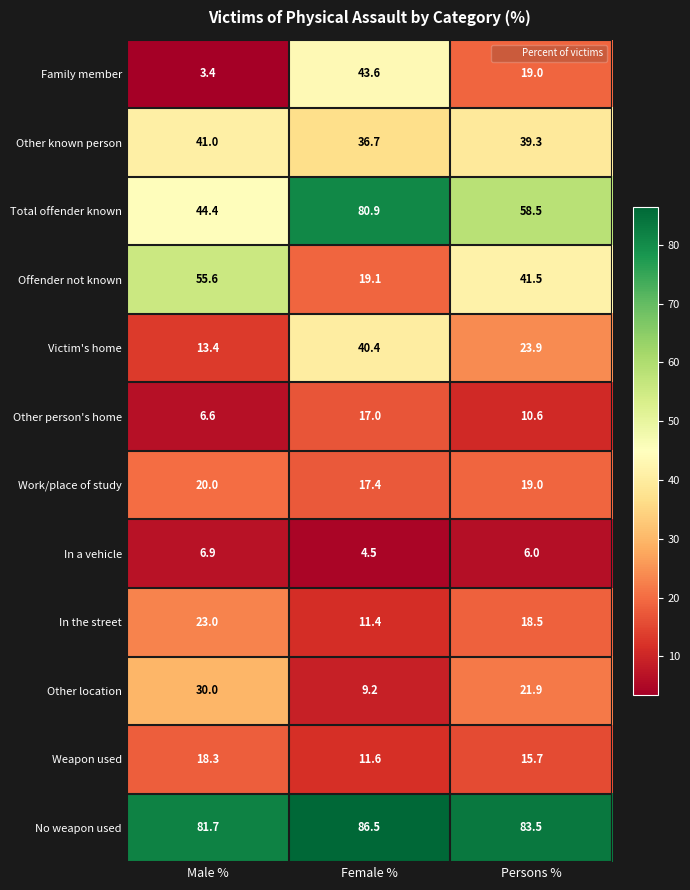

True or false: Total offender known has a value of 32.0 at Female %.

False